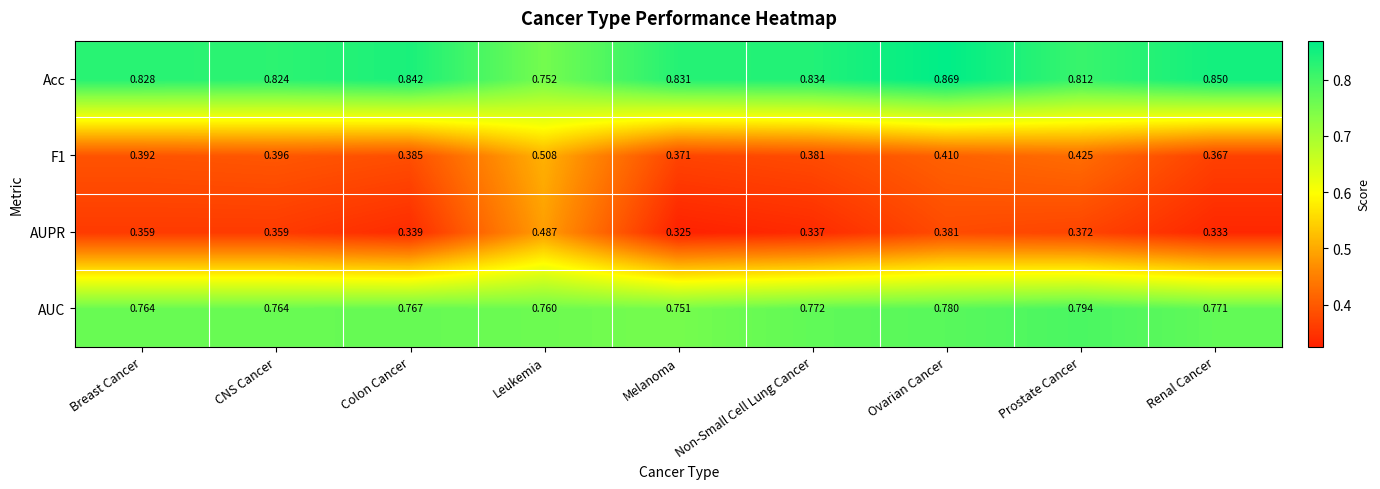

Where is F1 nearest to the value 0?

Renal Cancer